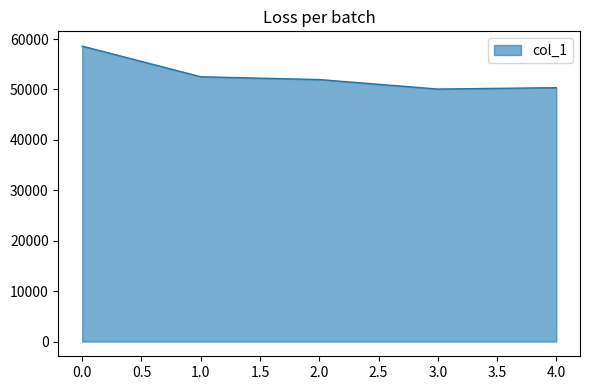

Approximately how many times larger is the value at 1.0 compared to 0.0?

0.9